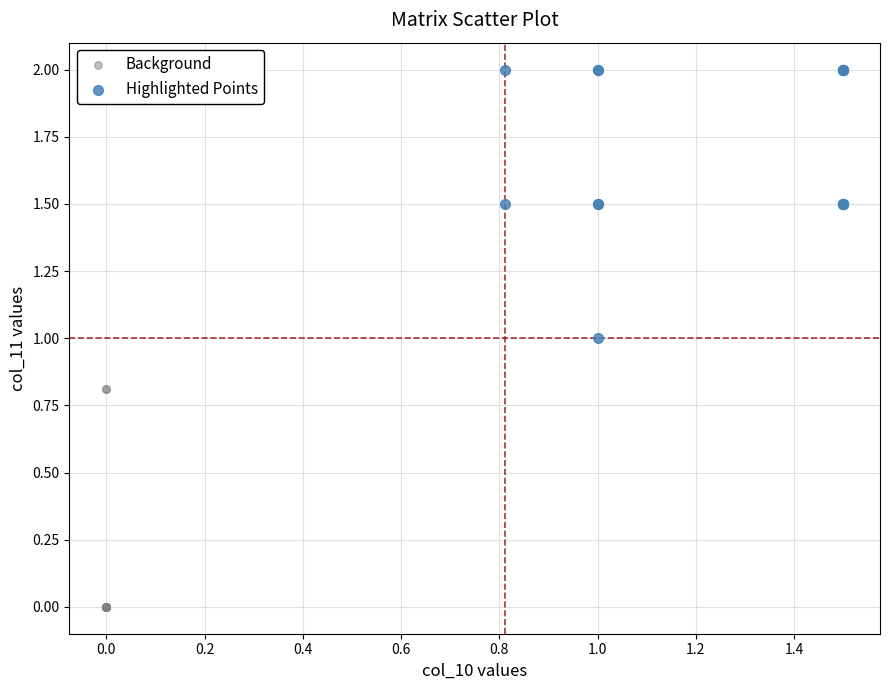

Which series has the largest Y range (max minus min)?

Highlighted Points